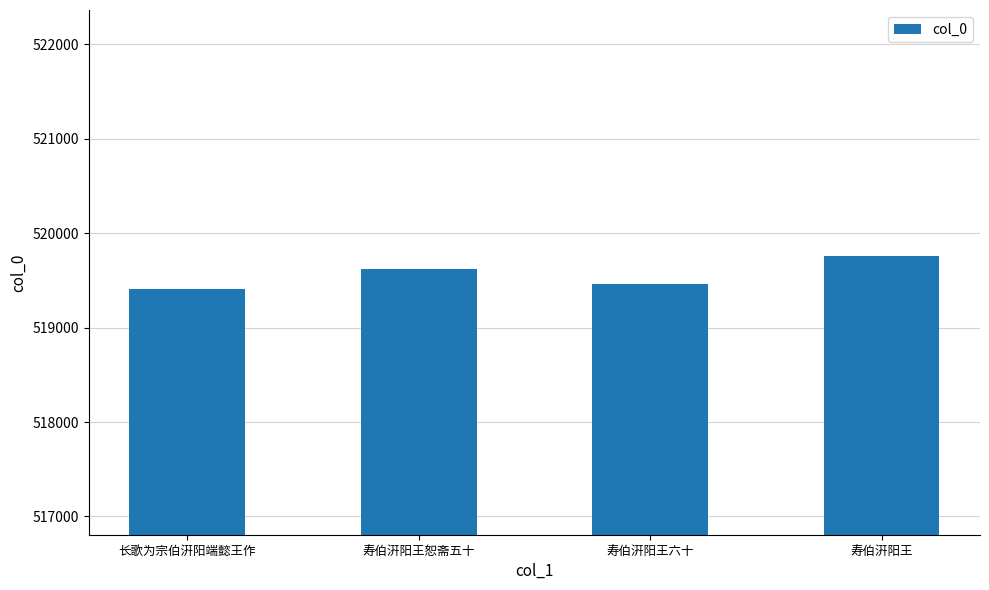

What is the label of the 1st bar from the left?

长歌为宗伯汧阳端懿王作